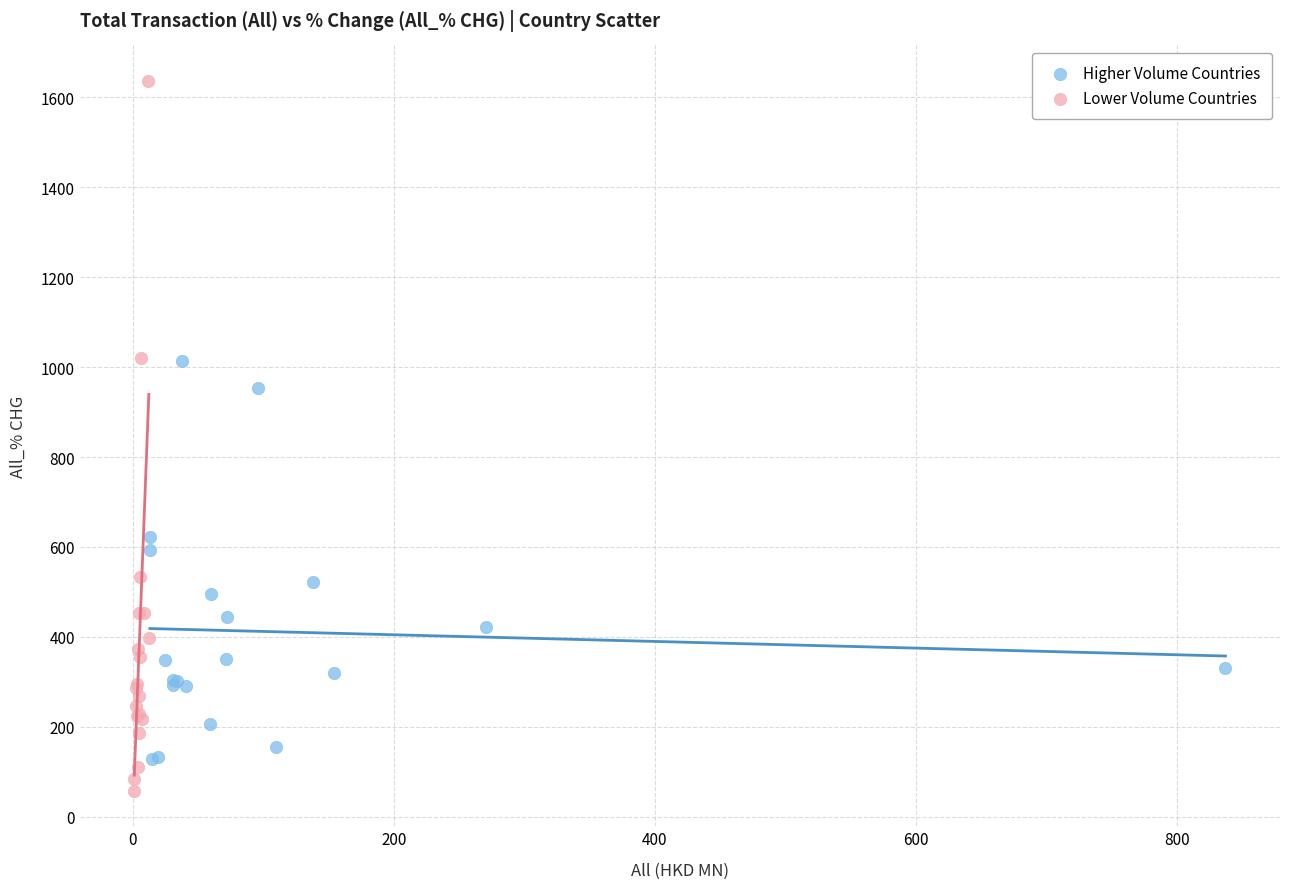

What are all the series names shown in the legend?

Higher Volume Countries, Lower Volume Countries